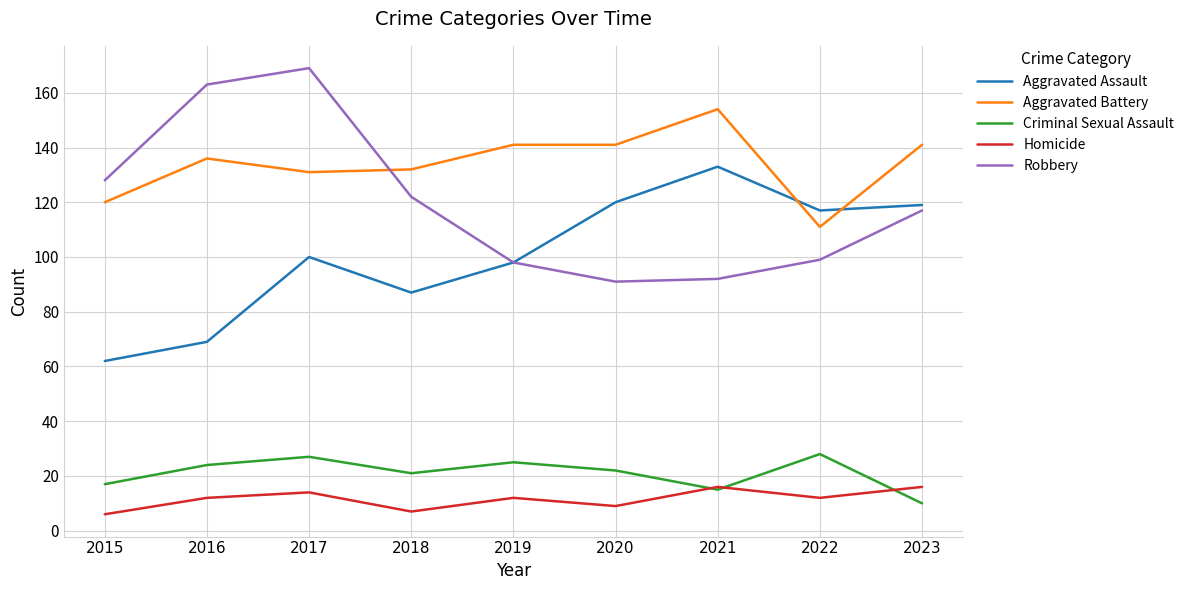

True or false: Criminal Sexual Assault has more than 2 interior local peaks.

True